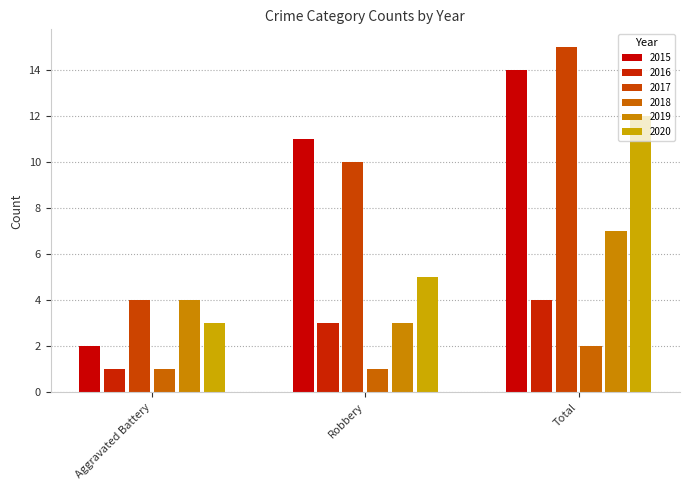

What is the label of the 1st bar from the left?

Aggravated Battery